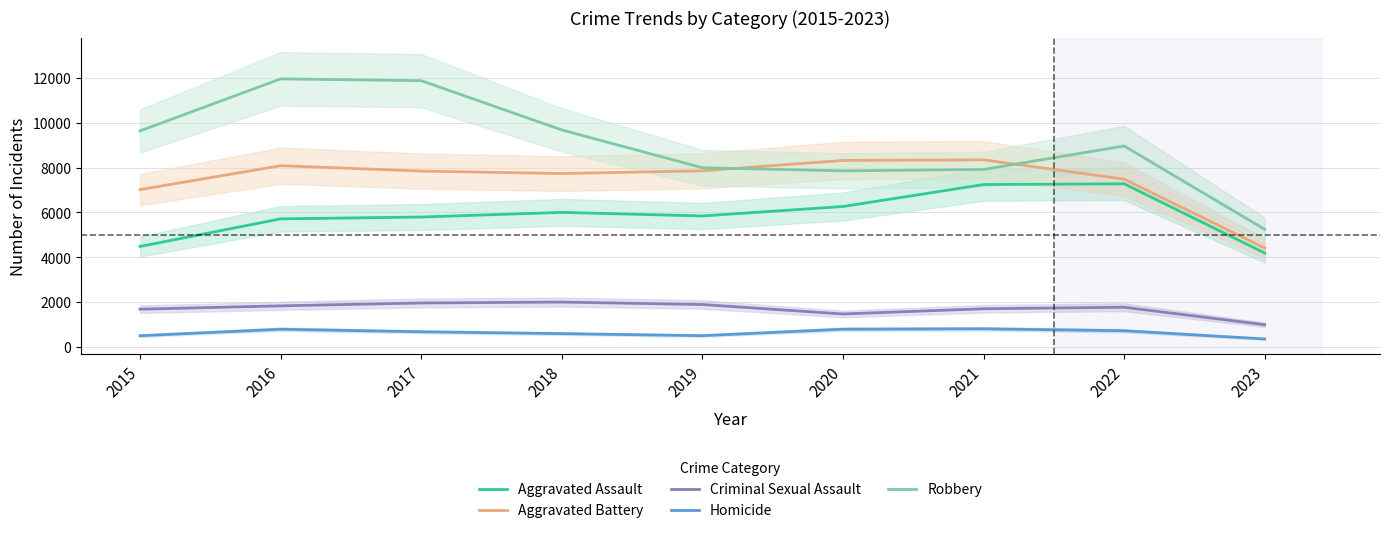

At how many categories does at least one series exceed 6175?

8